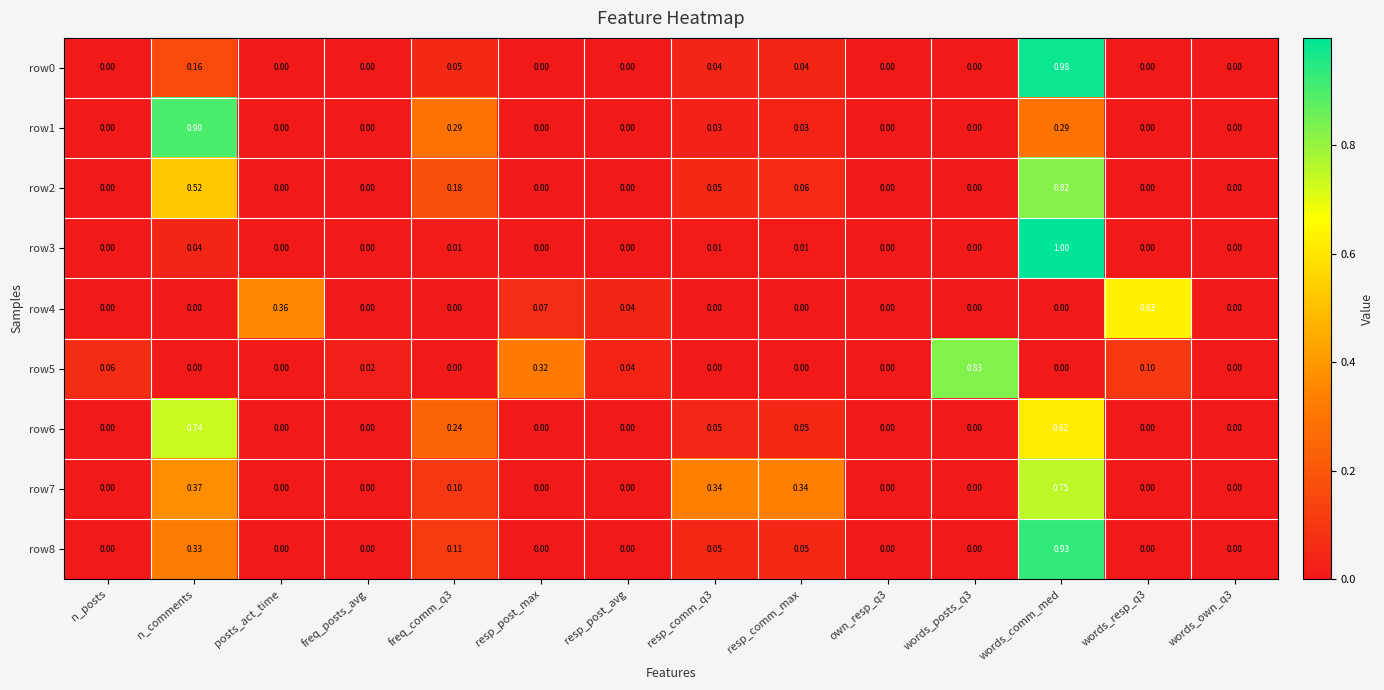

Which category has the highest value in the row8 series?

words_comm_med